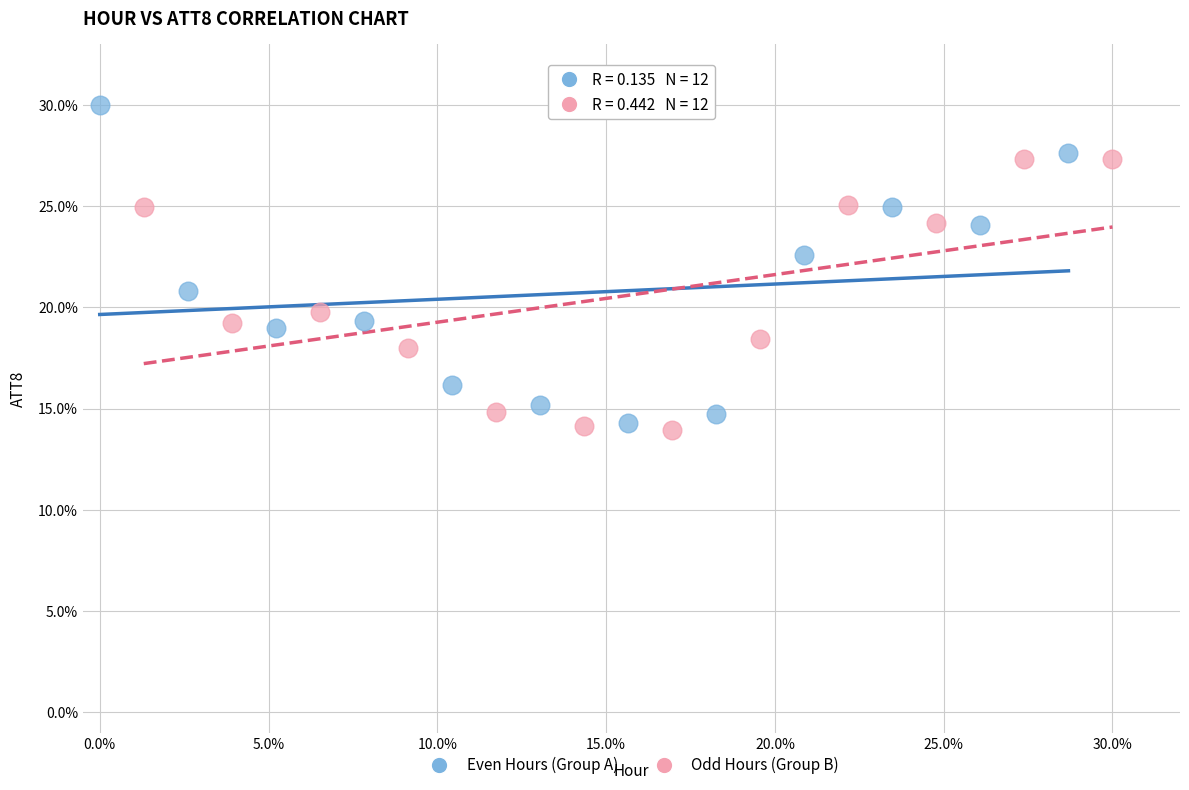

Which series reaches the maximum Y coordinate?

Even Hours (Group A)